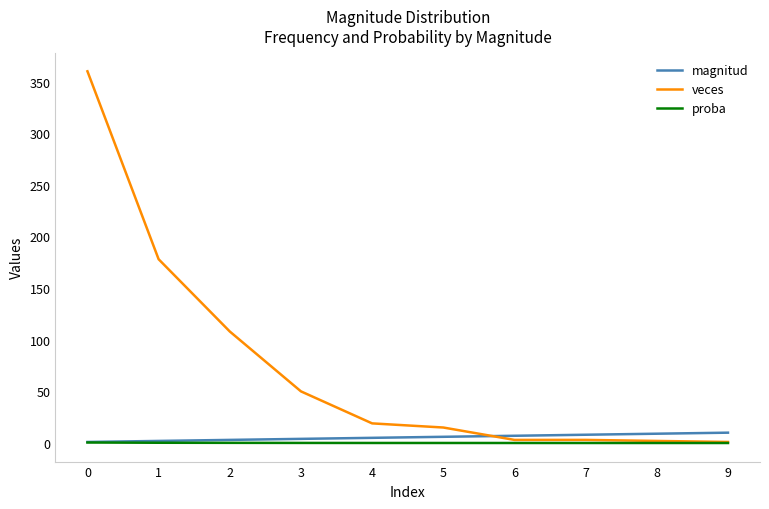

Which series ends up on top after the final intersection of magnitud and veces?

magnitud